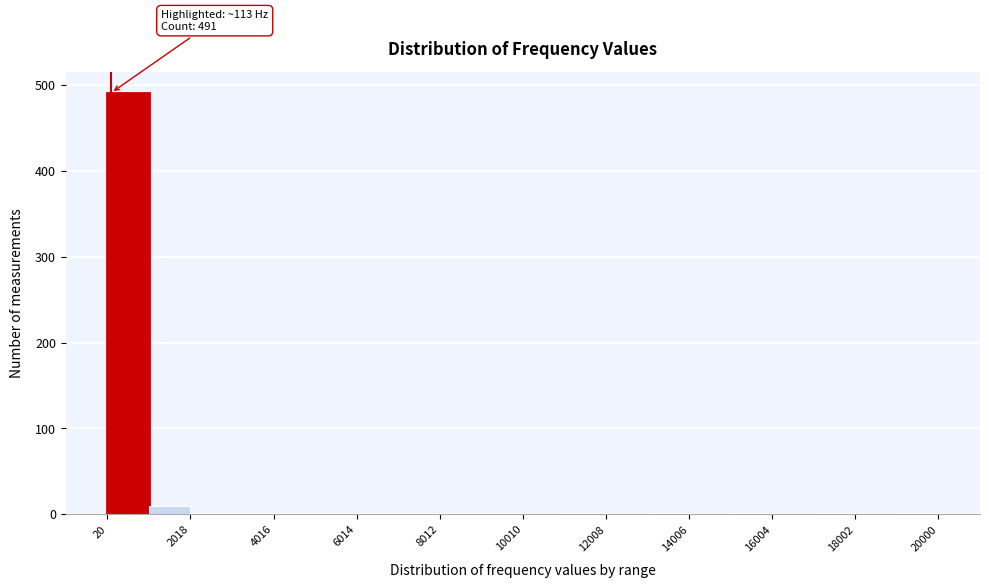

Over which range of the x-axis is the bar tallest?

0 to 1000